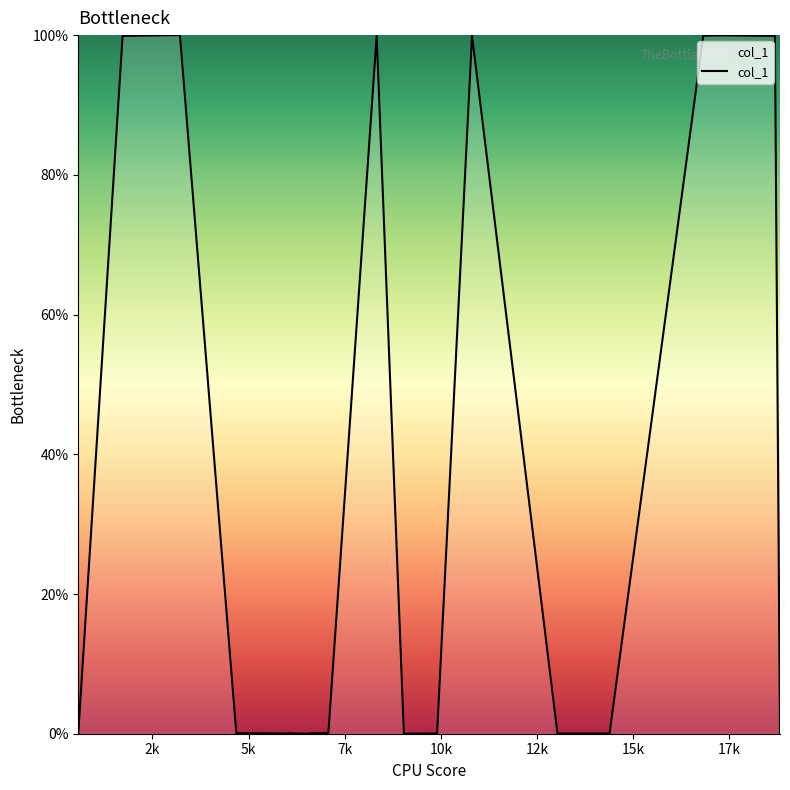

What is the difference between the maximum and minimum values?

100.0